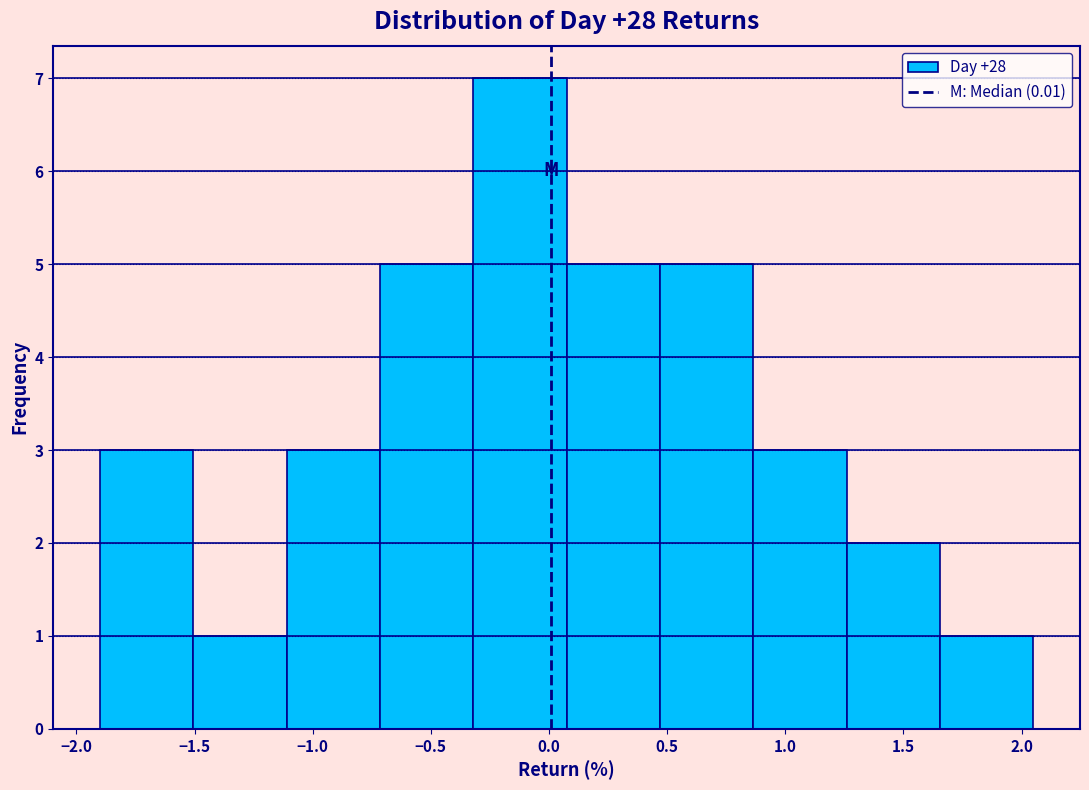

Which range on the x-axis has the tallest bar?

-0.30 to 0.05